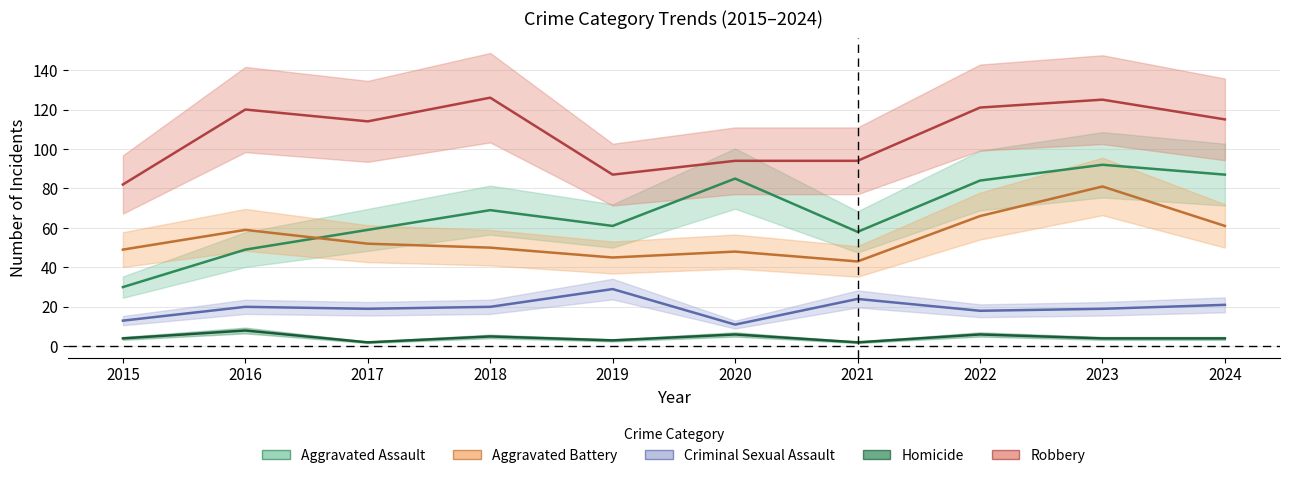

Reading left to right, list all the values displayed in this chart.

Aggravated Assault: 30	49	59	69	61	85	58	84	92	87
Aggravated Battery: 49	59	52	50	45	48	43	66	81	61
Criminal Sexual Assault: 13	20	19	20	29	11	24	18	19	21
Homicide: 4	8	2	5	3	6	2	6	4	4
Robbery: 82	120	114	126	87	94	94	121	125	115